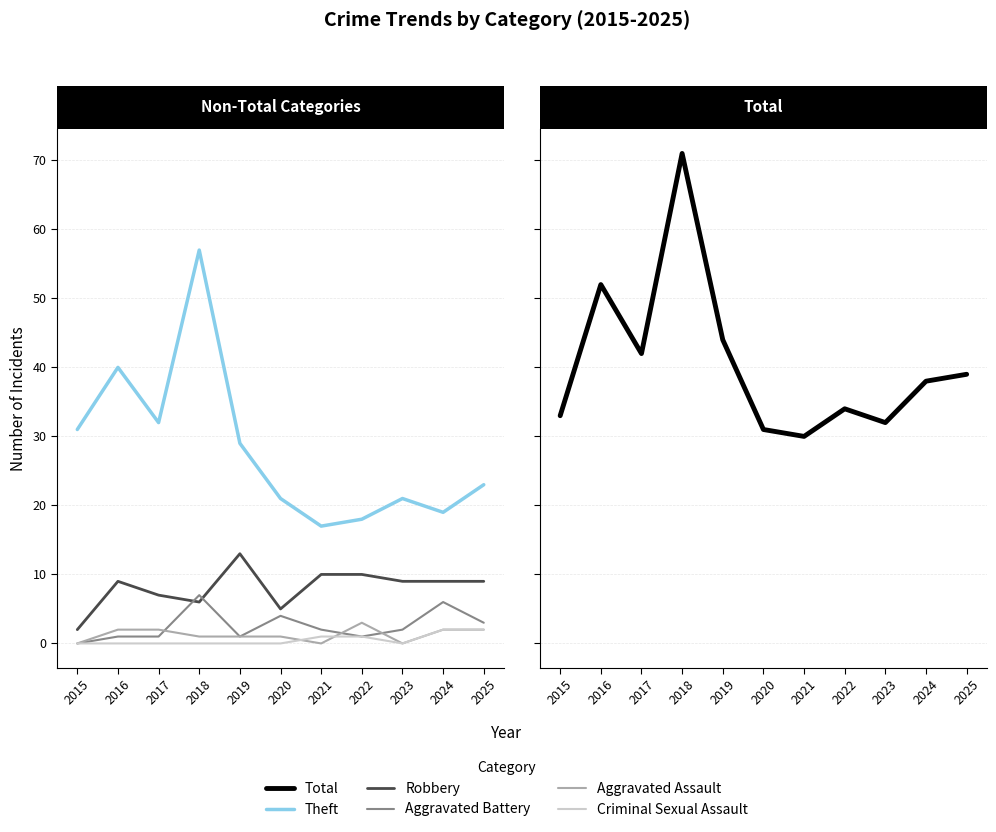

What is the difference between the maximum and second lowest values in the Aggravated Assault series?

3